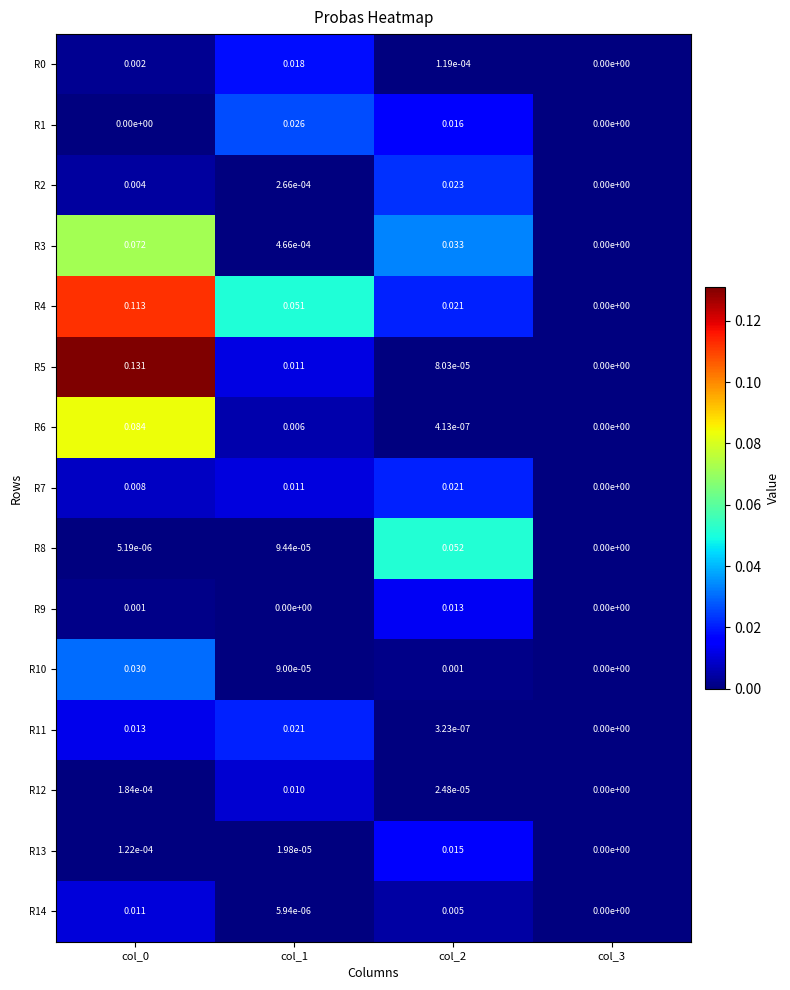

Is the value of R4 at col_0 greater than the value of R2 at col_2?

Yes